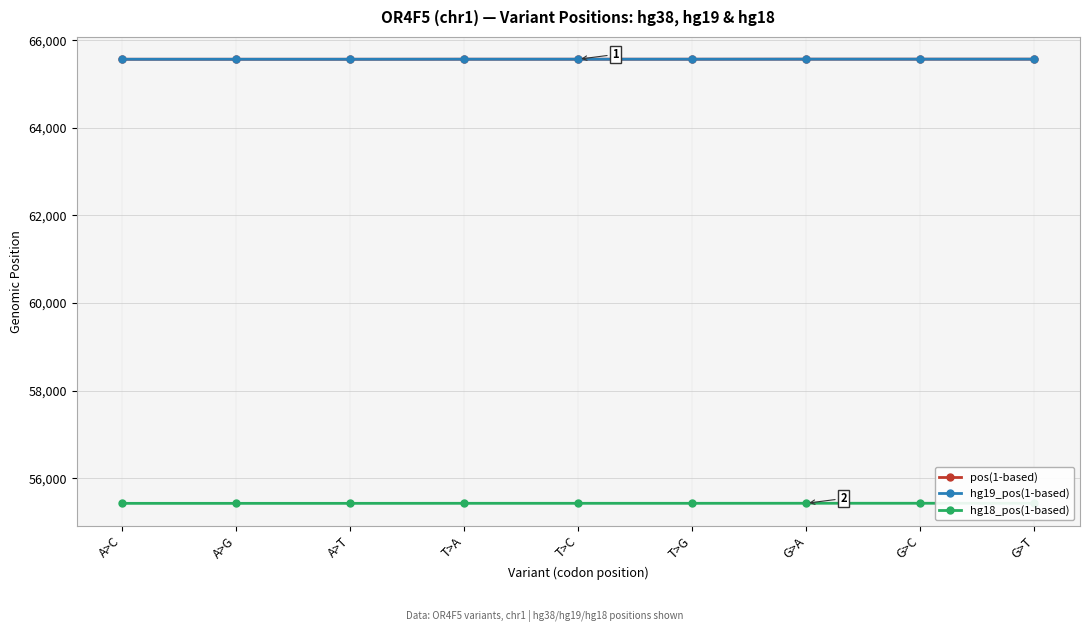

The value of pos(1-based) at T>C is 37852. True or false?

False